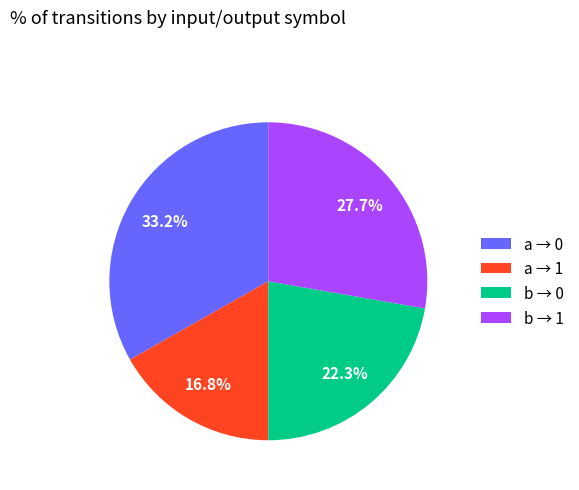

Which slice is the smallest?

a → 1